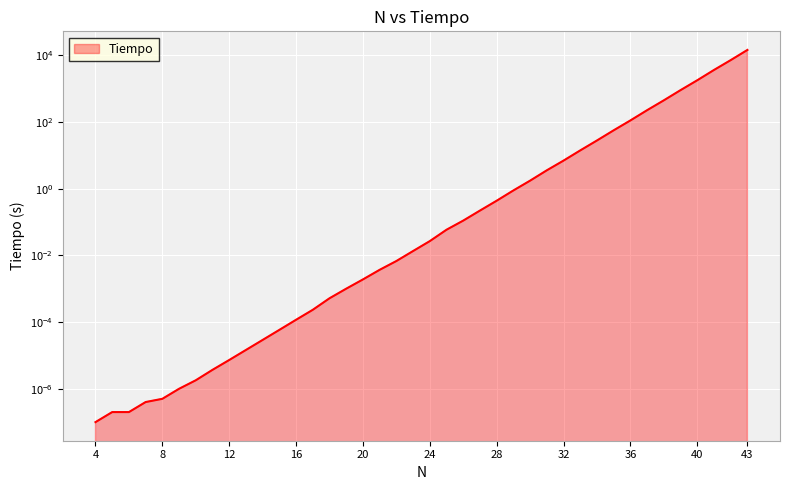

What is the value of the 40th point from the left?

14641.6